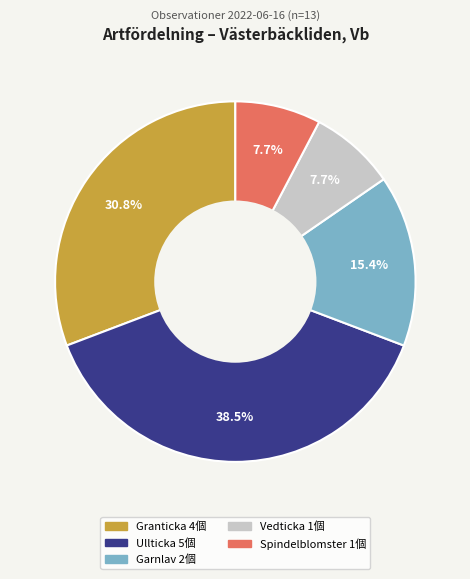

Which slice is the largest?

Ullticka